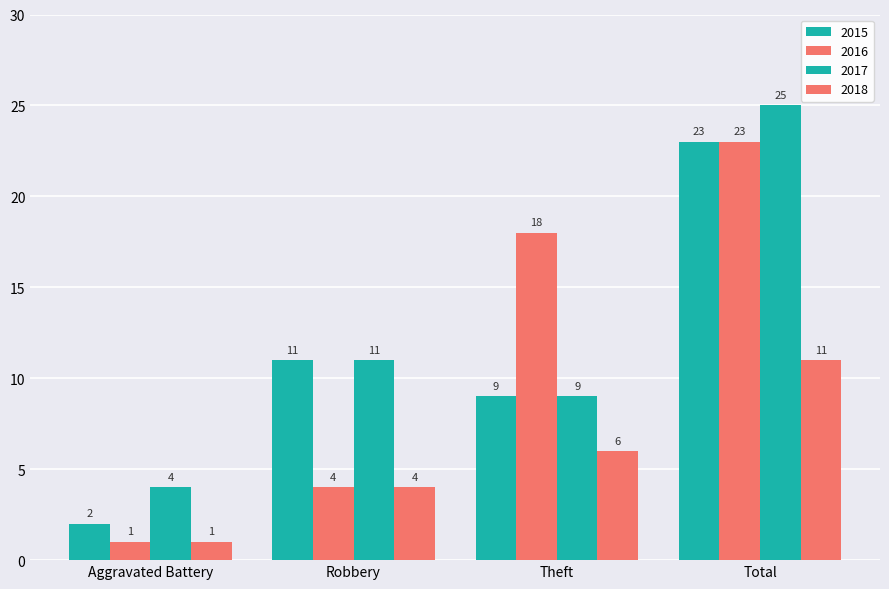

What is the difference between the highest and lowest values at Robbery?

7